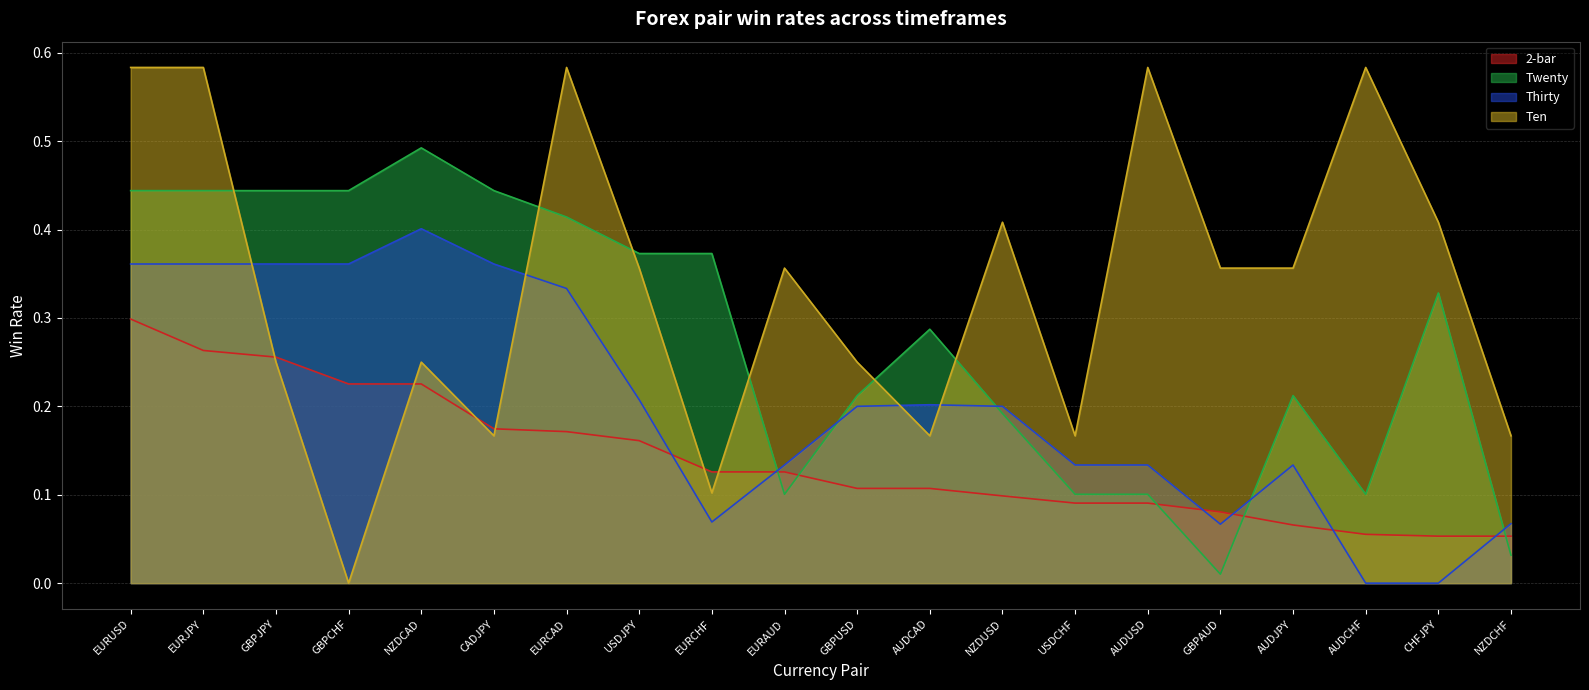

After their last crossing, which series has the higher values: ten or two?

ten